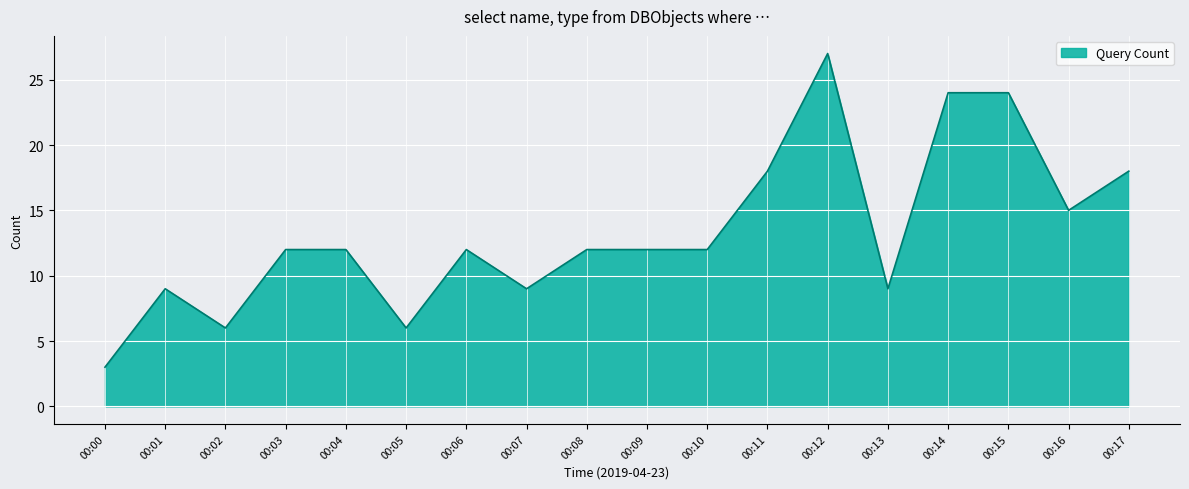

Does the chart have visible grid lines?

Yes